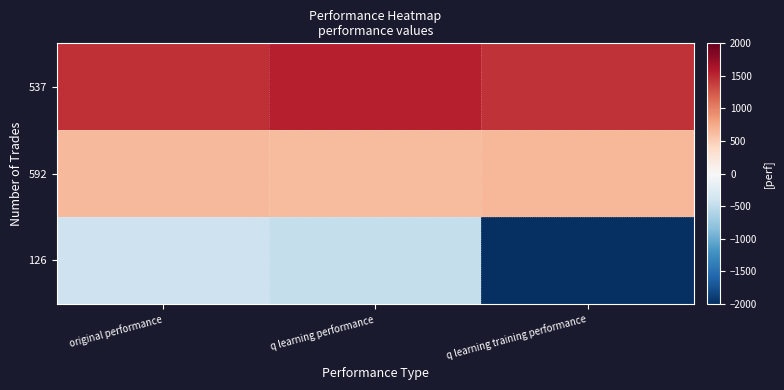

Reading left to right, extract all data points from this chart.

537: original performance=1462.8	q learning performance=1560.0	q learning training performance=1438.1
592: original performance=645.7	q learning performance=626.9	q learning training performance=656.4
126: original performance=-417.5	q learning performance=-477.9	q learning training performance=-2000.0